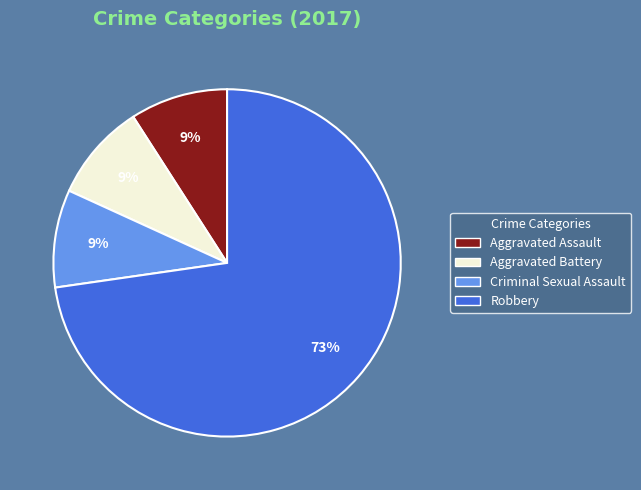

Which slice represents more than half of the pie?

Robbery